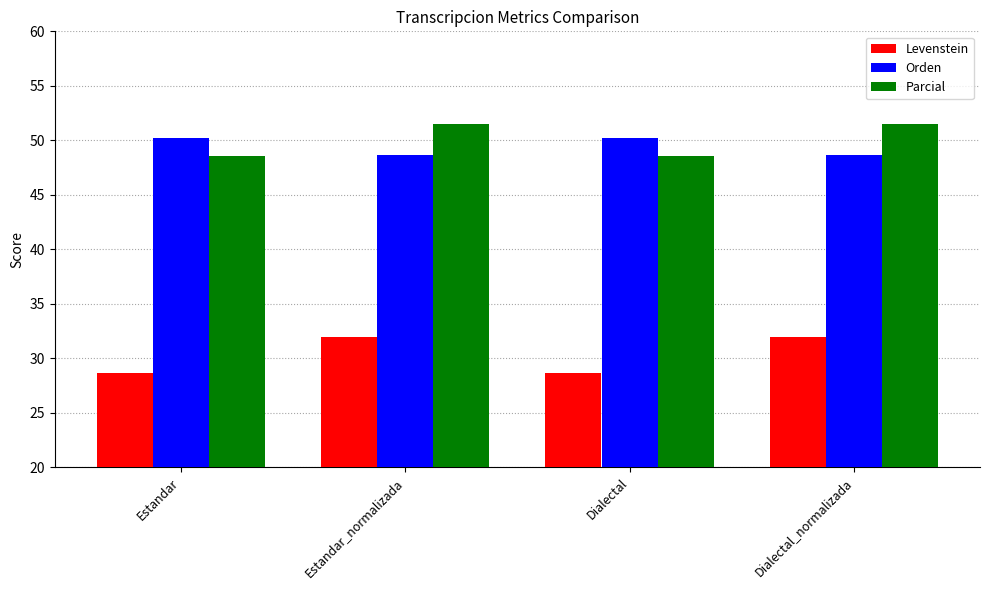

At Dialectal_normalizada, list the series in order from largest to smallest.

Parcial, Orden, Levenstein